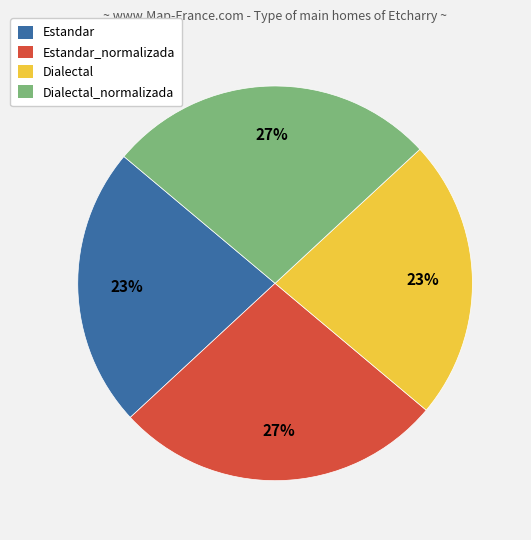

Is it true that Estandar is 11% of the pie?

False